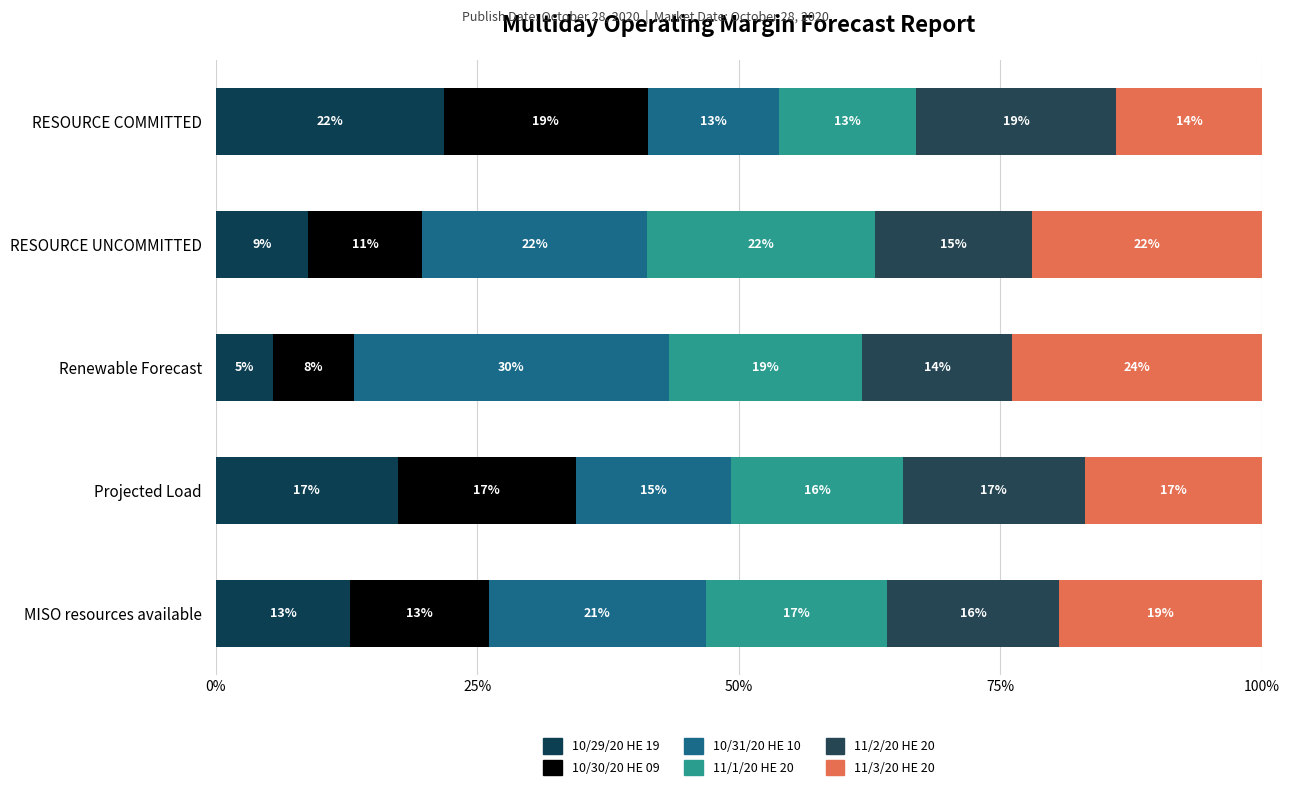

How many distinct data groups are displayed?

6